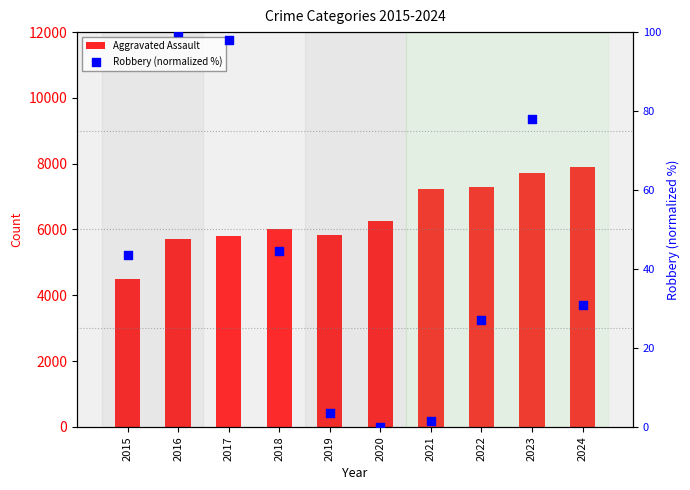

Is the value of Robbery (normalized %) at 2020 greater than the value of Aggravated Assault at 2022?

No